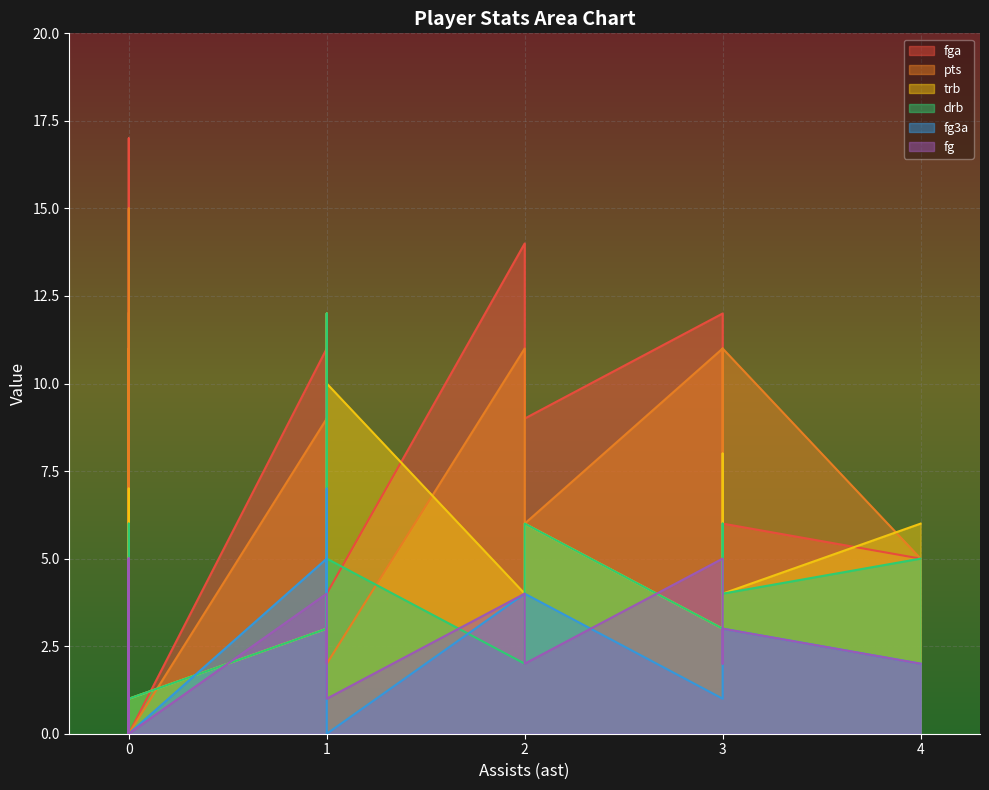

How many distinct data groups are displayed?

6